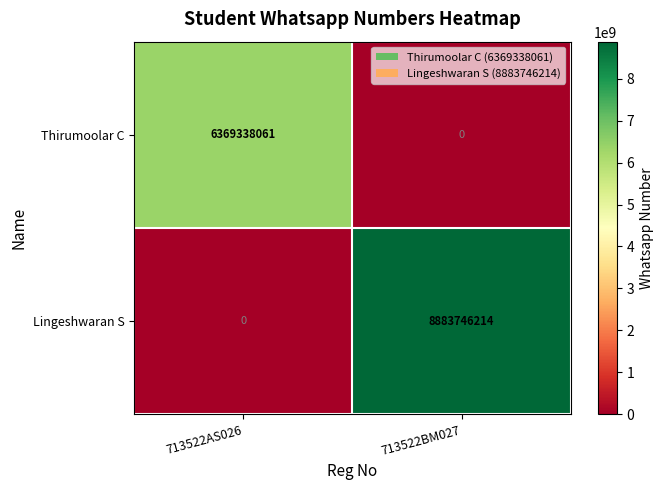

Reading left to right, list all the values displayed in this chart.

Thirumoolar C: 6369338061	0
Lingeshwaran S: 0	8883746214